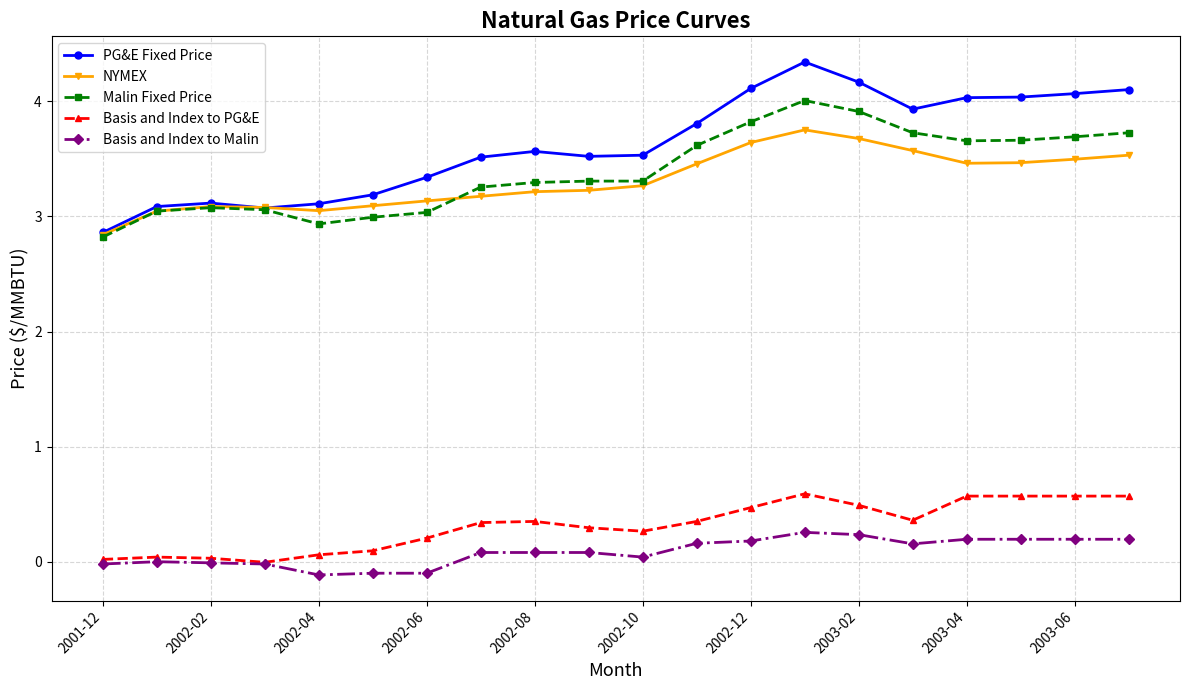

What is the difference between the maximum and minimum values in the NYMEX series?

0.9